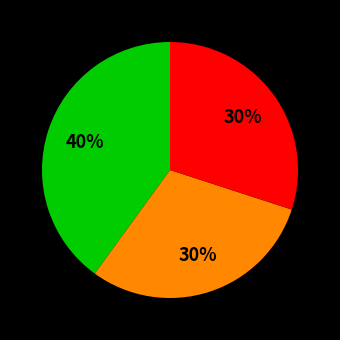

How many segments does this pie chart have?

3